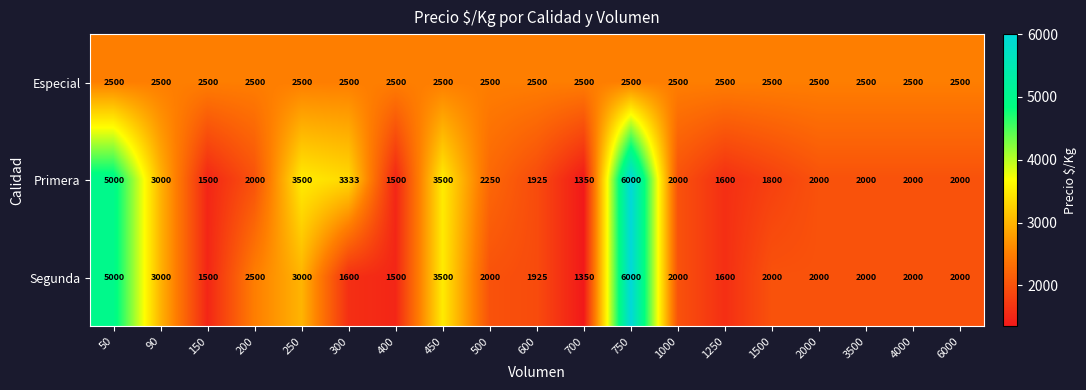

List the series in order of their overall mean, lowest first.

Segunda, Especial, Primera